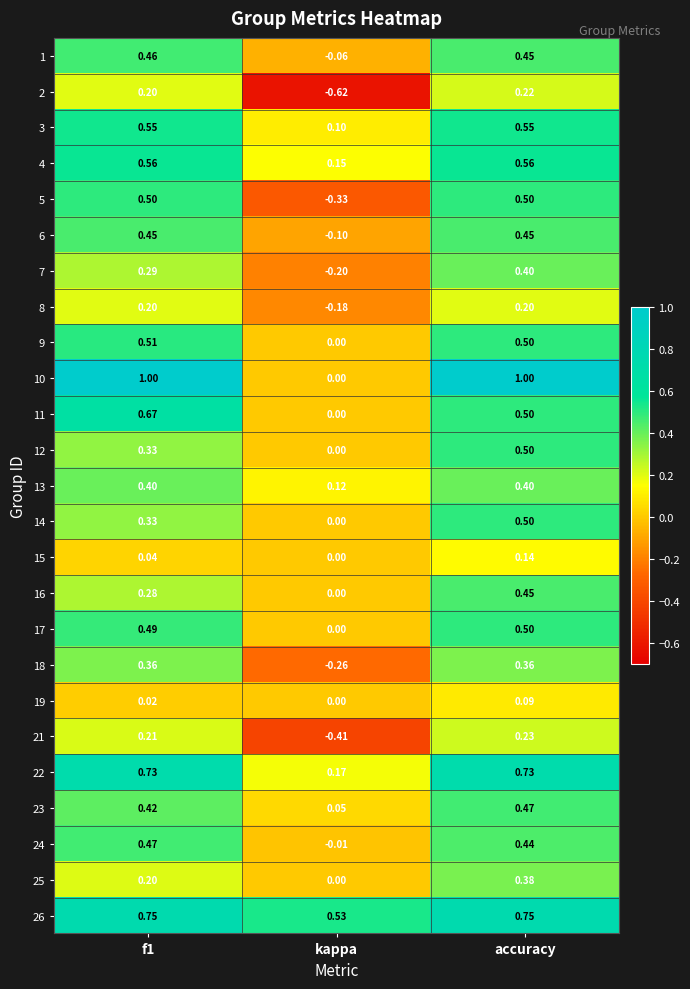

Which category has the lowest value in the 9 series?

kappa